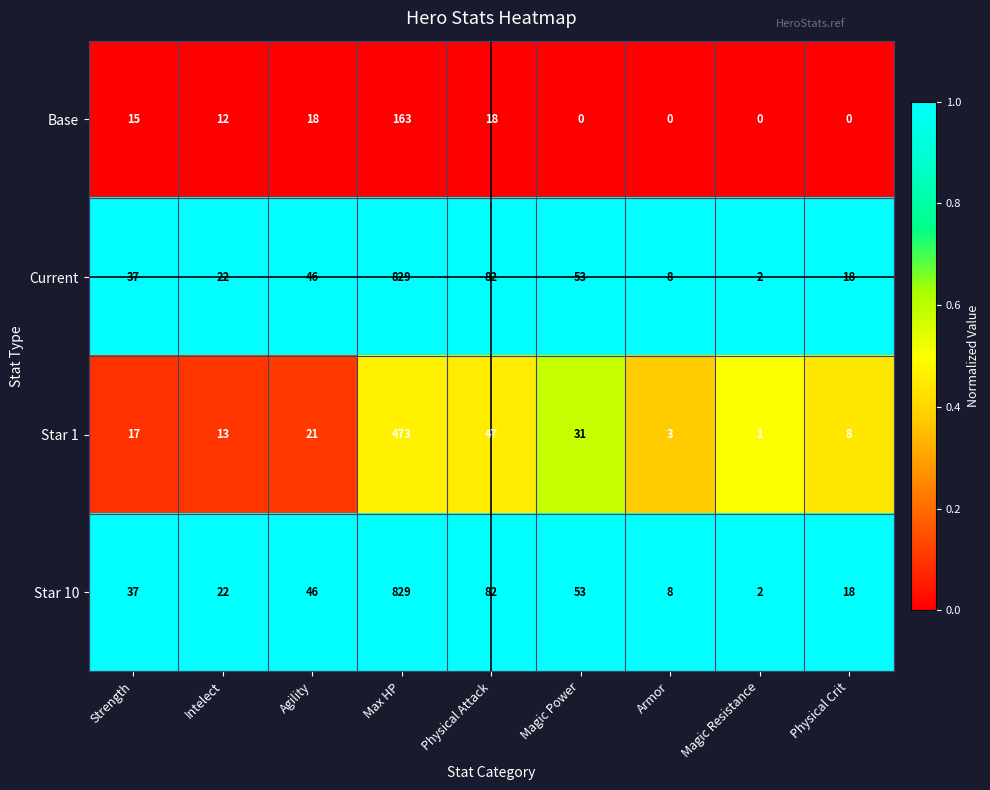

What is the sum of all Star 10 values?

1097